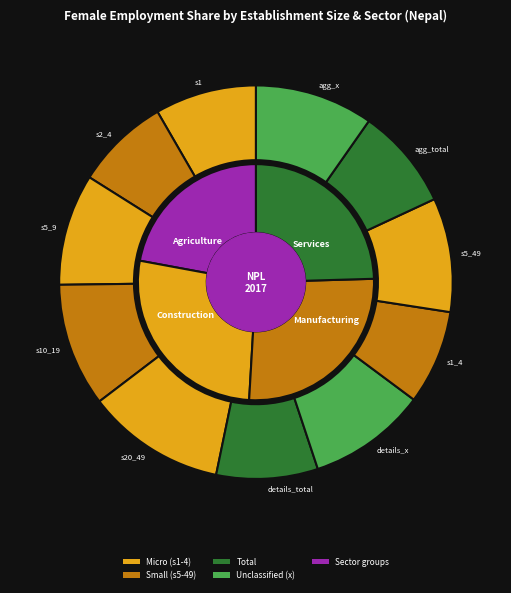

Combined, what portion of the pie is est_sizeaggregate_total and est_sizedetails_s20_49?

19.7%